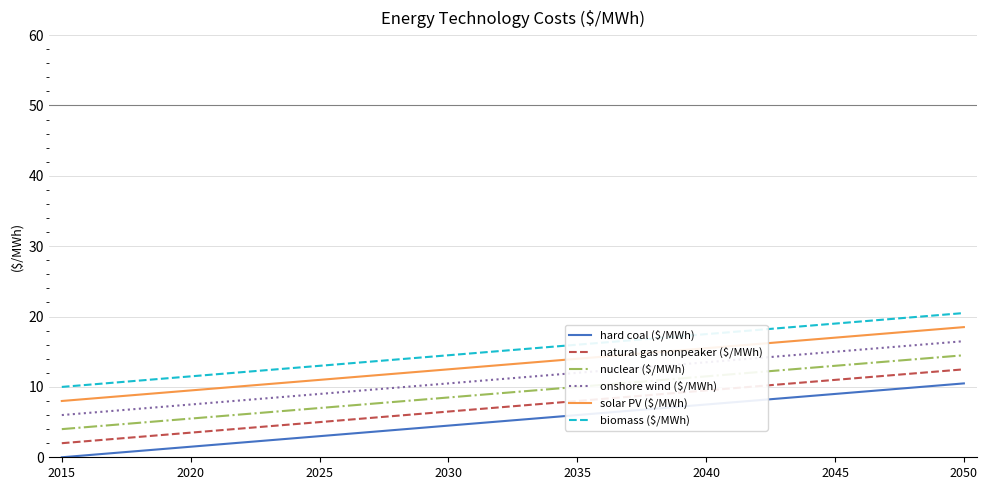

What is the lowest value of the nuclear ($/MWh) series?

4.0